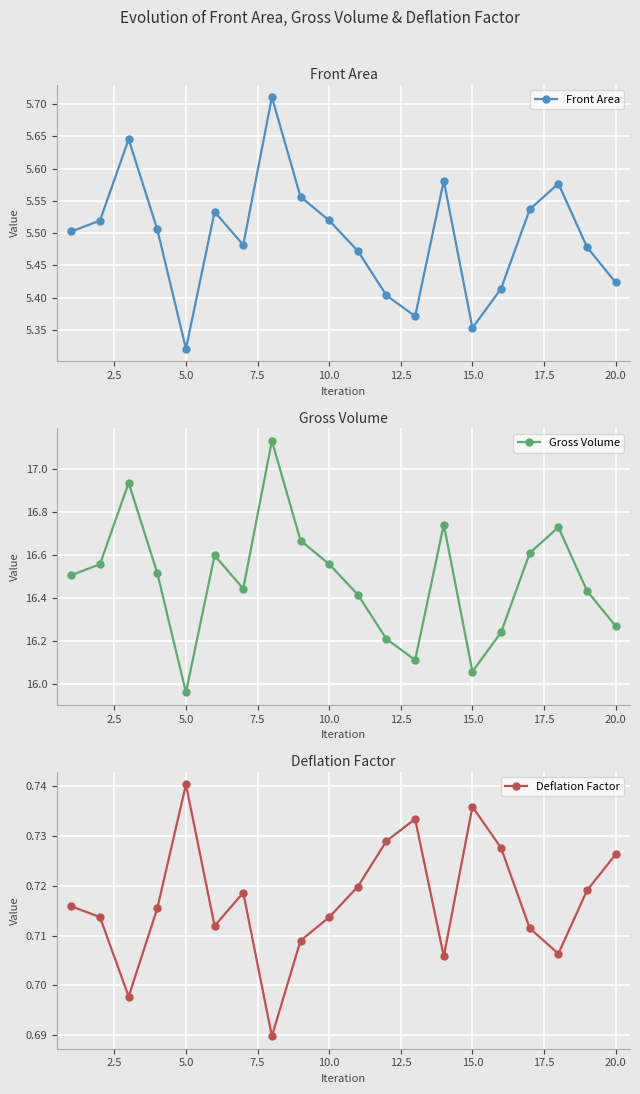

Where is Front Area nearest to the value 5?

5.0